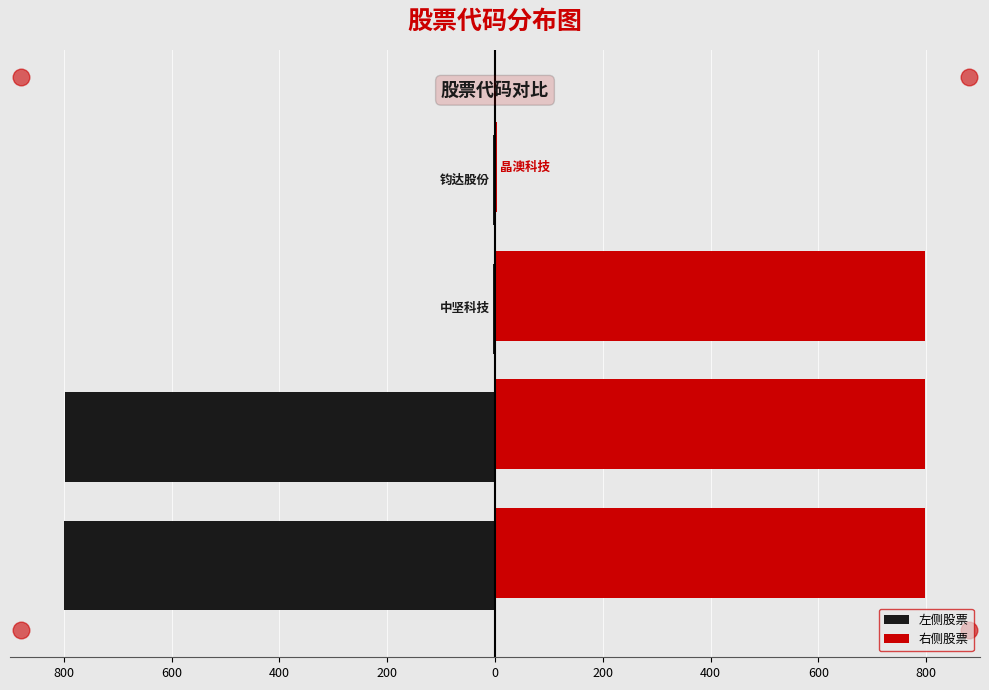

What is the maximum value shown in the chart?

798.0